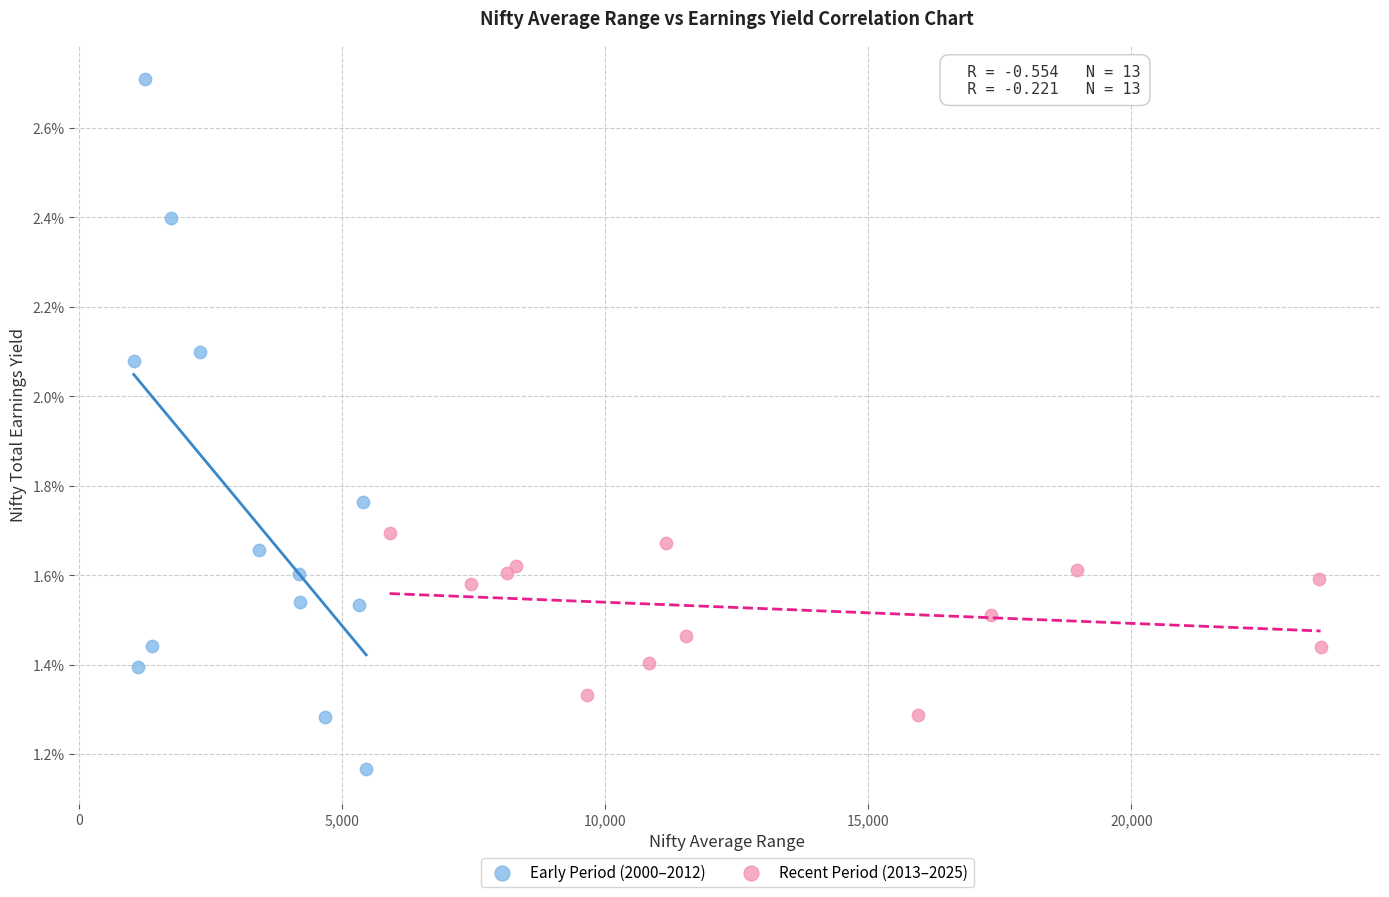

Which series reaches the minimum Y coordinate?

Early Period (2000–2012)